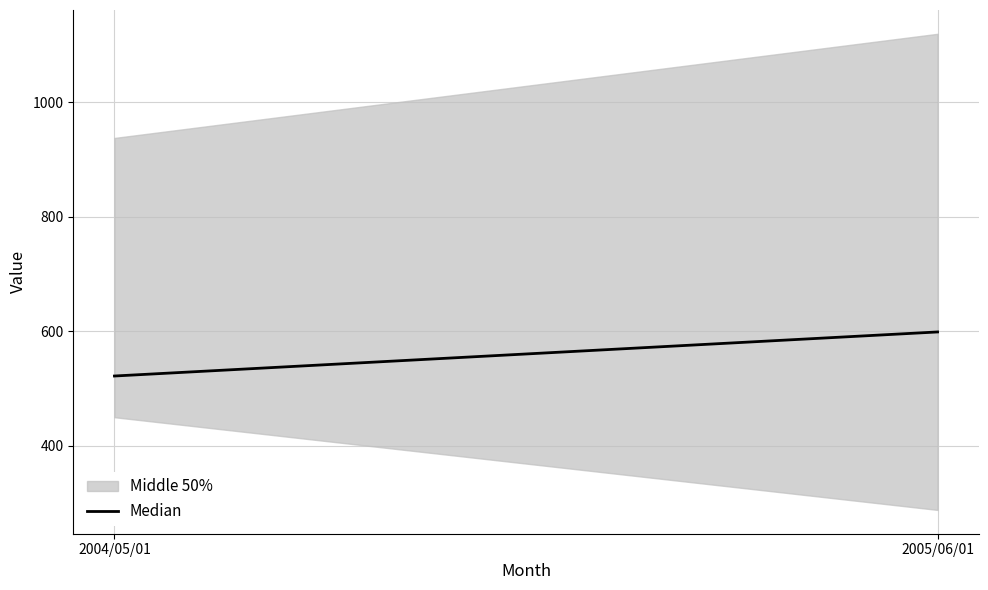

List the labels in order of value, largest first.

2005/06/01, 2004/05/01